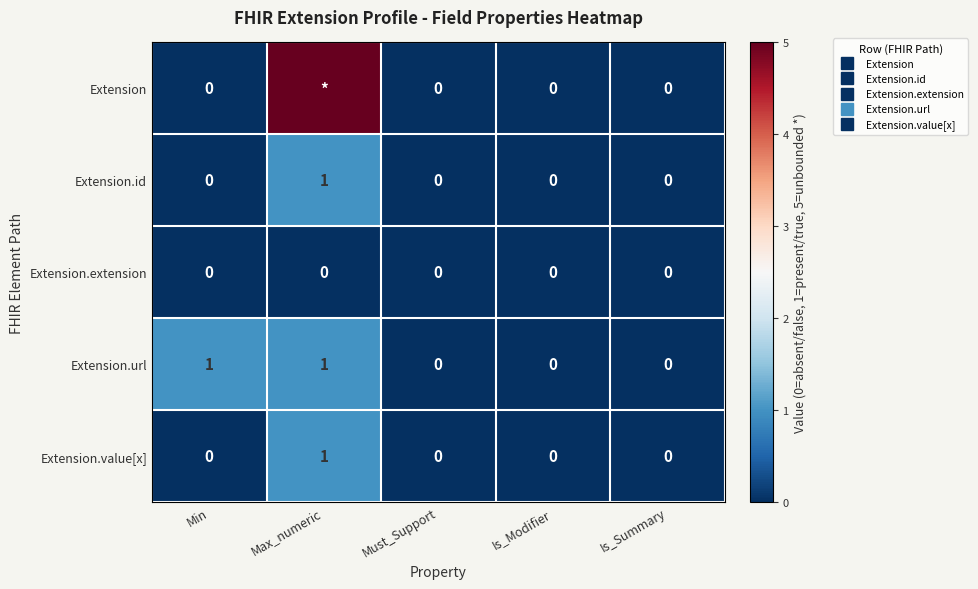

Between Min and Max_numeric, which is larger?

Max_numeric